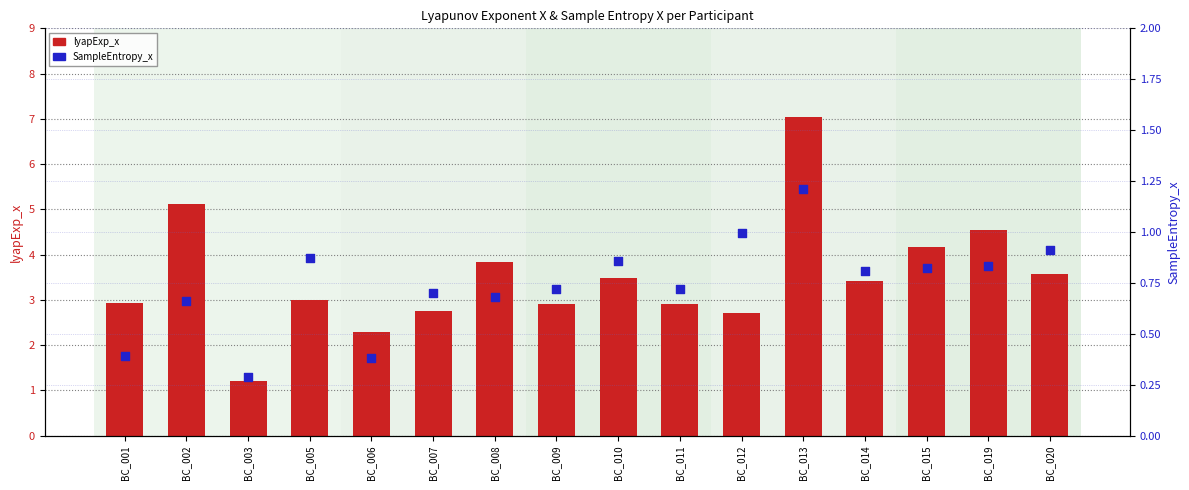

Which series has the largest total across all categories?

lyapExp_x